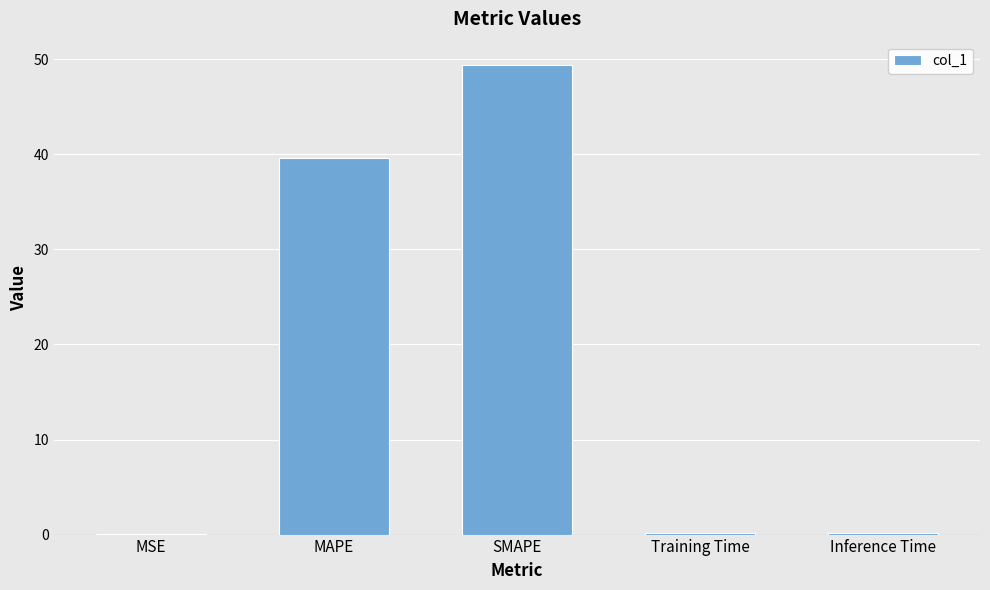

What is the greatest value displayed?

49.4